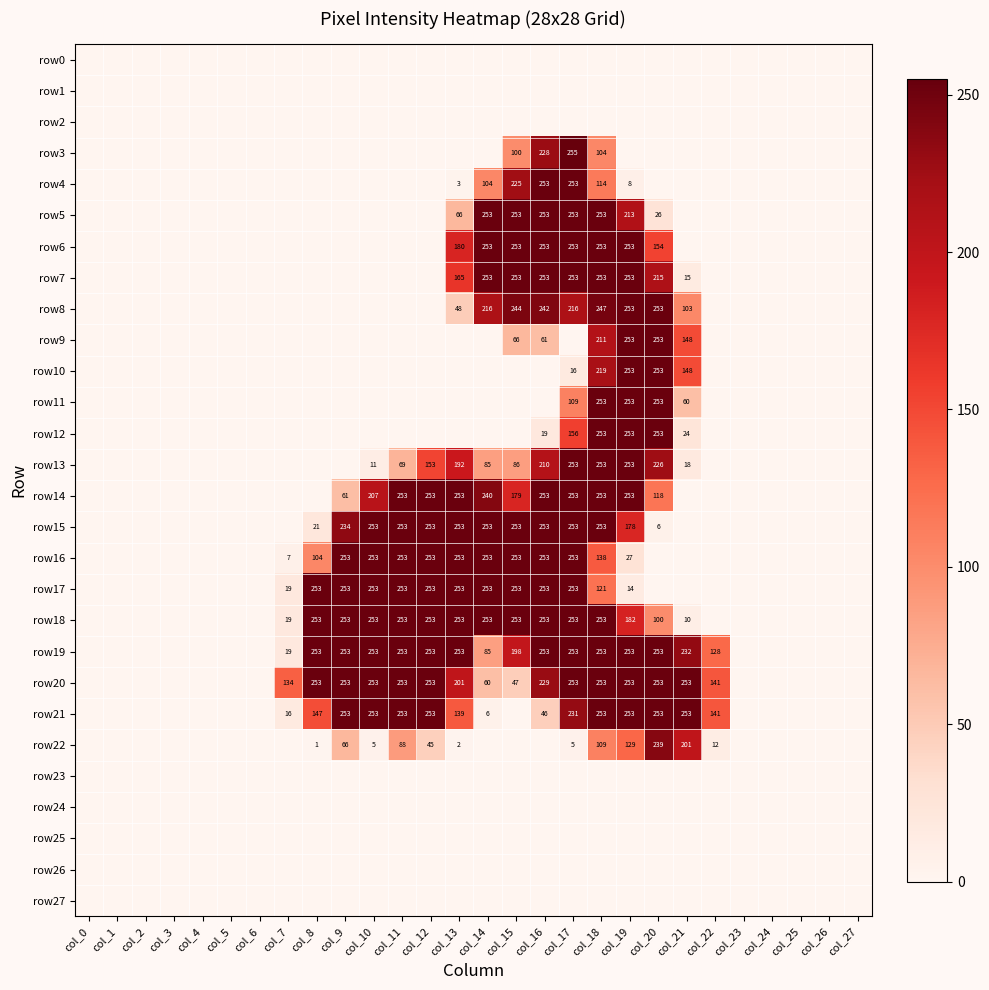

Which series has the largest range (max minus min)?

row3